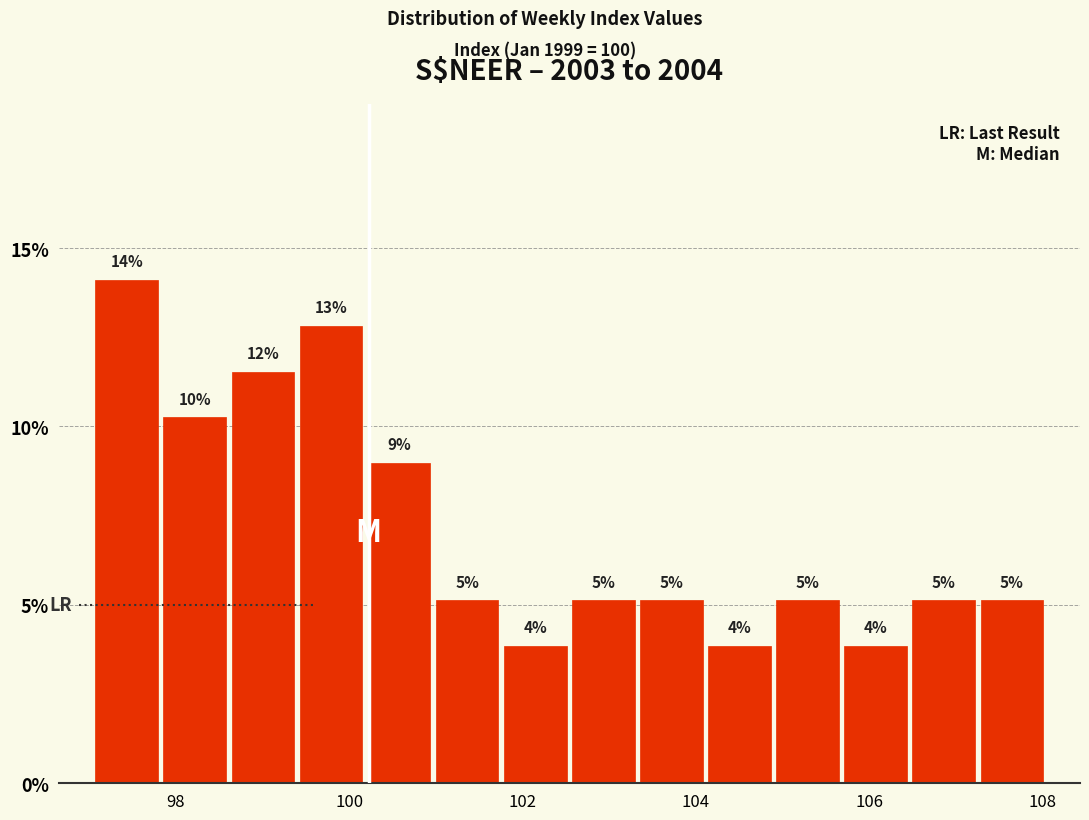

Around what value on the x-axis is the tallest bar? Give the approximate position of its centre, as read against the axis.

97.4